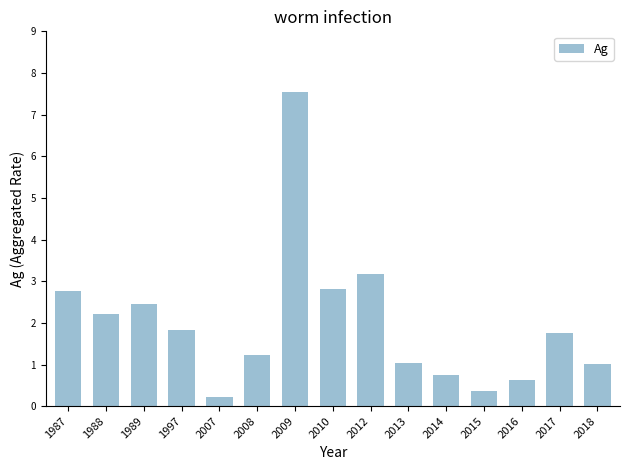

Approximately how many times larger is the value at 1987 compared to 2008?

2.3